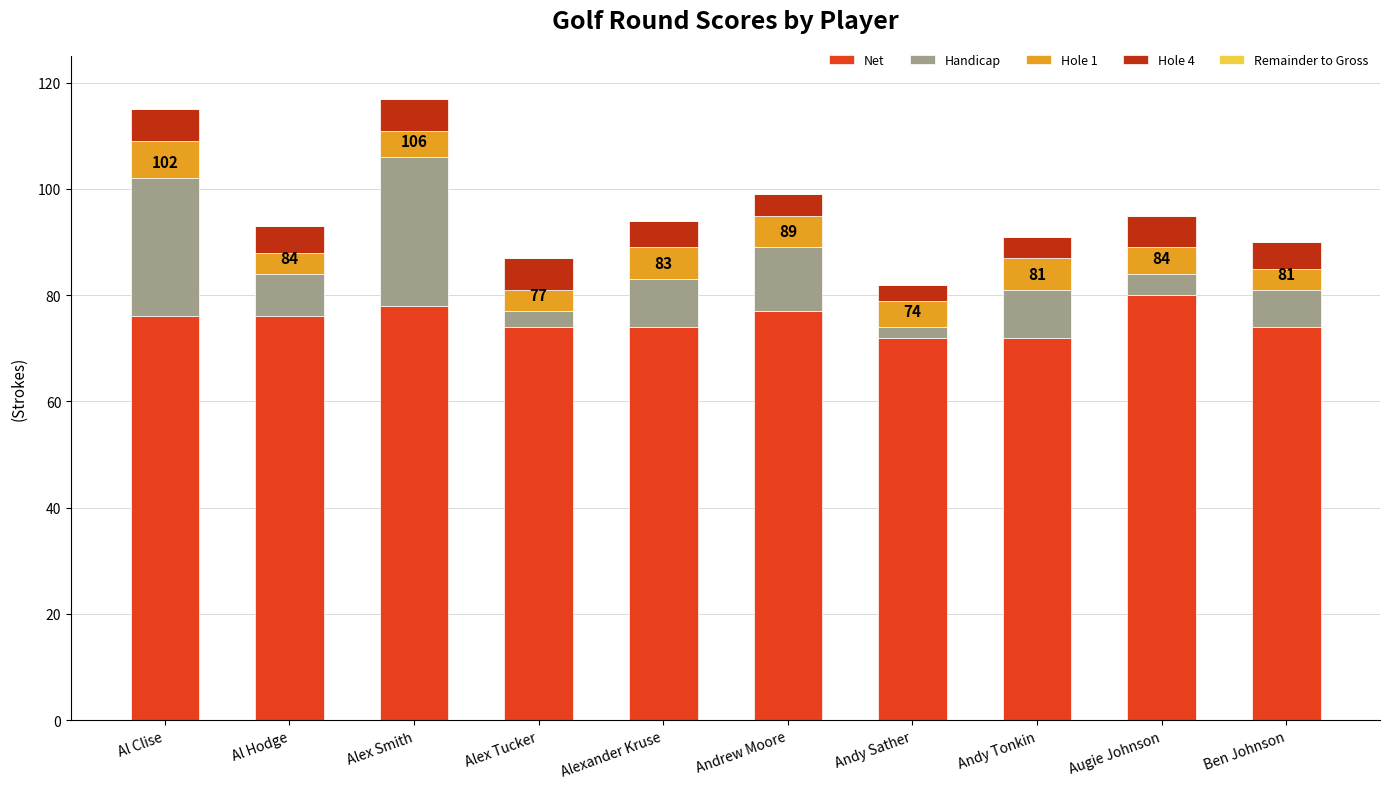

What is the total value across all series at Augie Johnson?

95